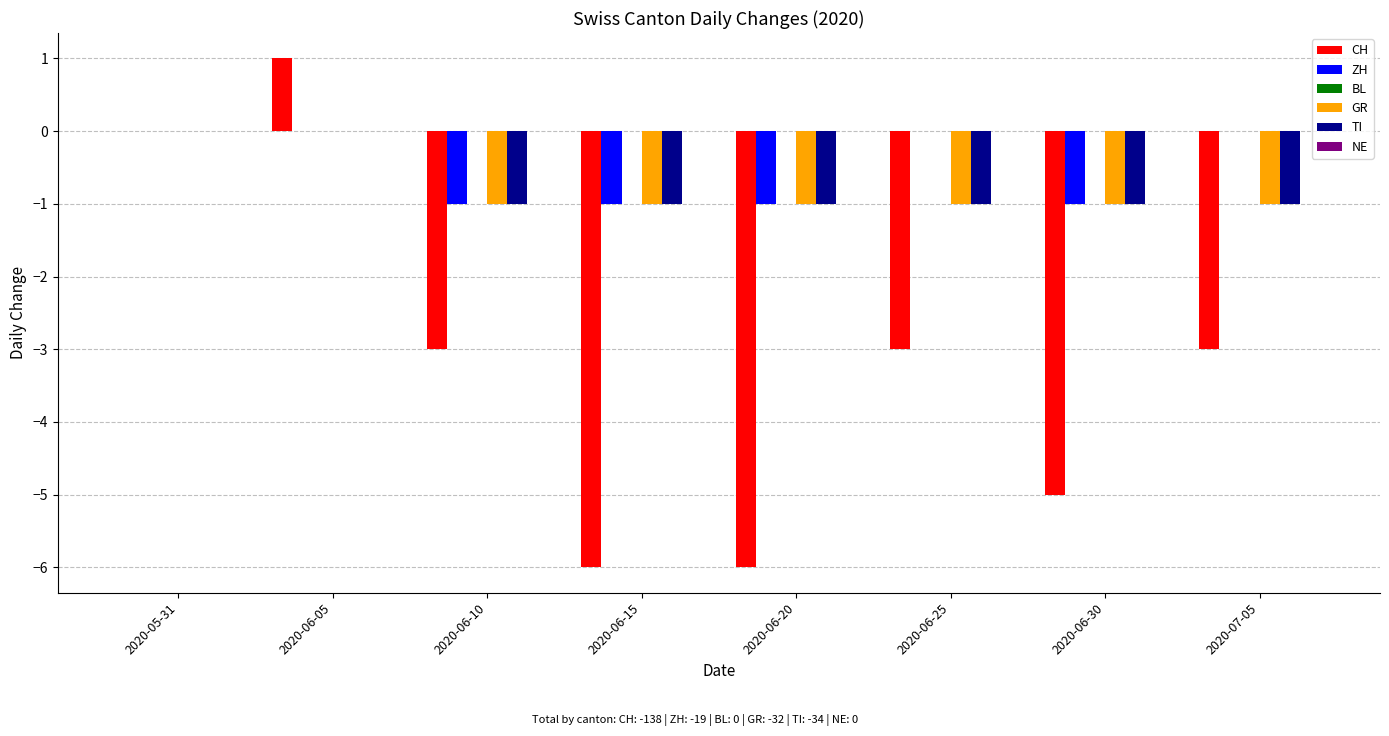

Are the bars horizontal?

No